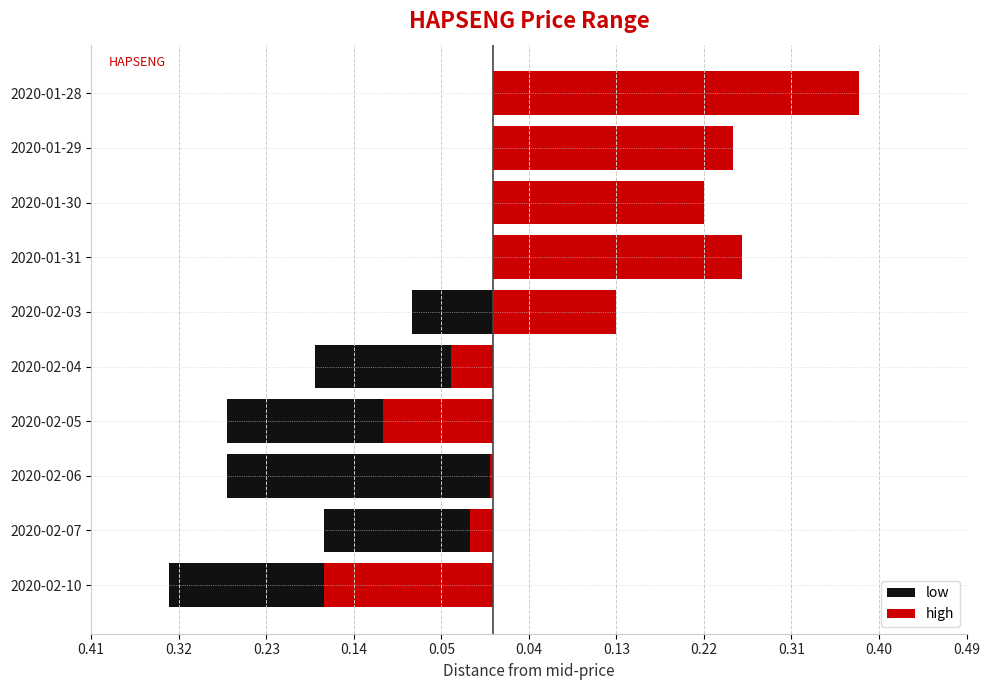

What is the maximum value shown in the chart?

0.4